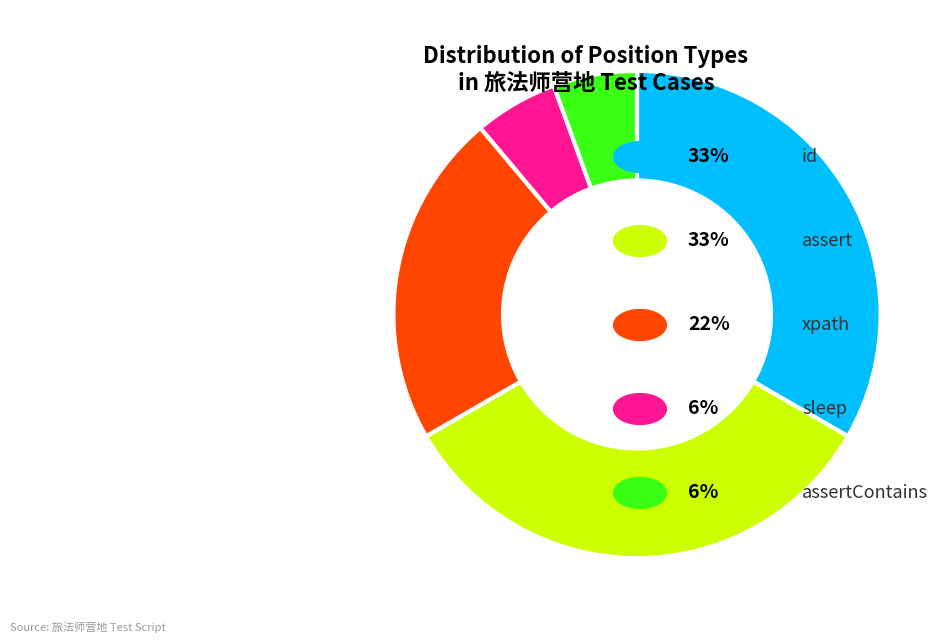

Is there a majority slice in this chart?

No